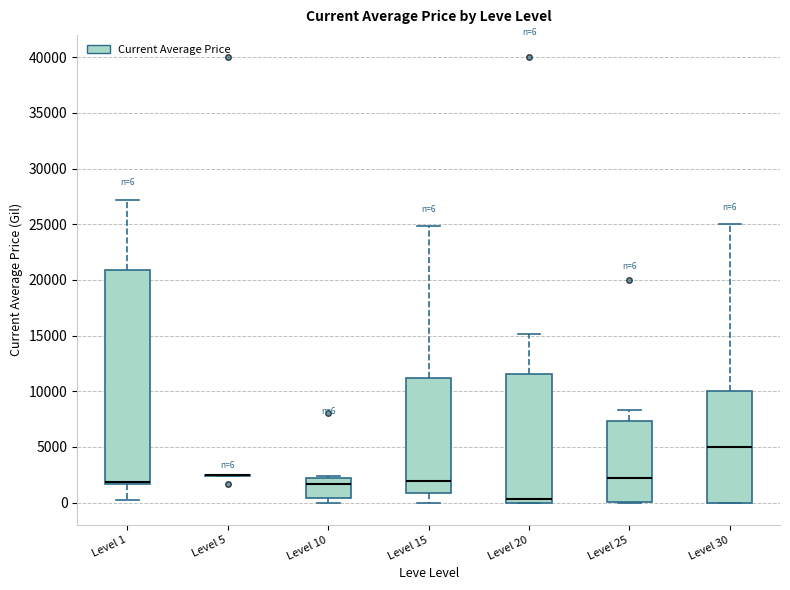

Comparing the boxes themselves (not the whiskers), which one is the tallest?

Level 1